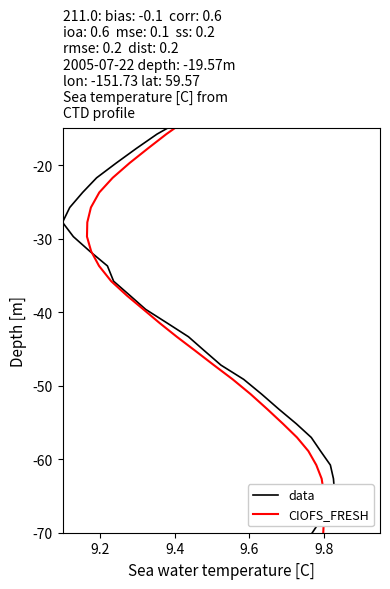

Reading left to right, extract all data points from this chart.

data: -0.0	-1.2	-2.3	-3.5	-4.8	-6.1	-7.6	-9.0	-10.6	-12.3	-14.0	-15.8	-17.7	-19.7	-21.7	-23.7	-25.7	-27.8	-29.7	-31.7	-33.7	-35.8	-37.7	-39.6	-41.5	-43.3	-45.2	-47.2	-49.1	-51.2	-53.2	-55.2	-57.0	-58.9	-60.8	-62.7	-64.4	-66.3	-68.1	-70.0
CIOFS_FRESH: -0.0	-1.2	-2.3	-3.5	-4.8	-6.1	-7.6	-9.0	-10.6	-12.3	-14.0	-15.8	-17.7	-19.7	-21.7	-23.7	-25.7	-27.8	-29.7	-31.7	-33.7	-35.8	-37.7	-39.6	-41.5	-43.3	-45.2	-47.2	-49.1	-51.2	-53.2	-55.2	-57.0	-58.9	-60.8	-62.7	-64.4	-66.3	-68.1	-70.0